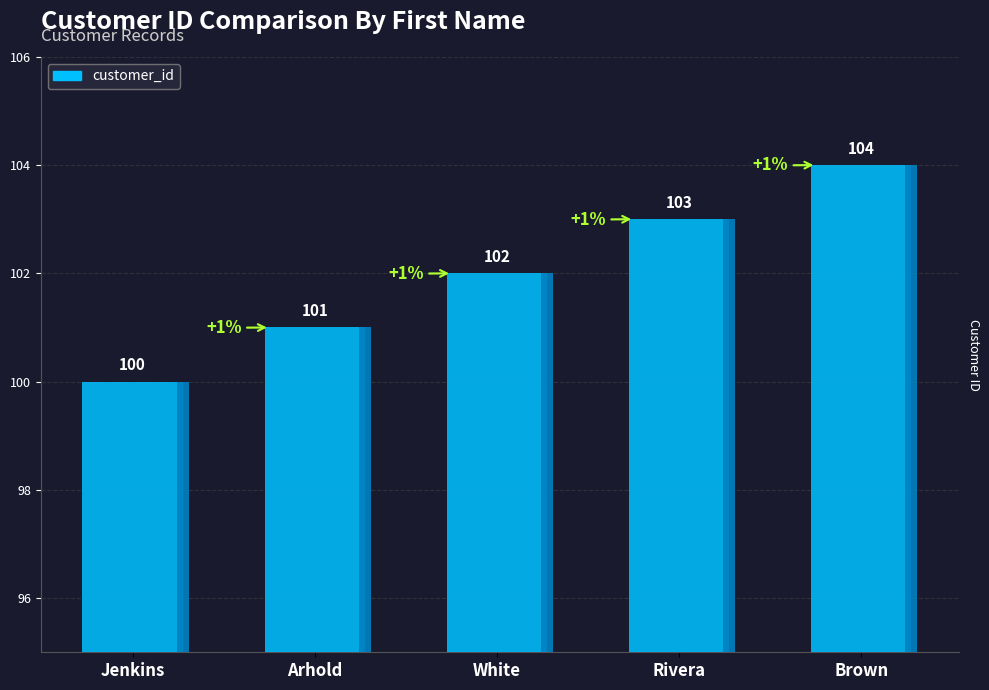

Reading left to right, transcribe all the data shown in this chart.

100	101	102	103	104